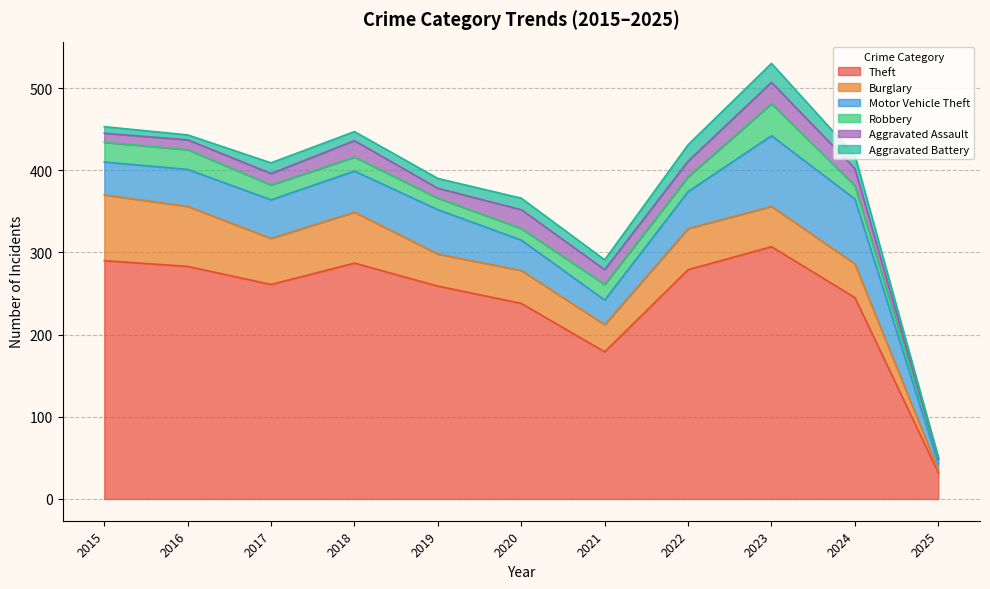

At which category does the chart reach its minimum across all series?

2025